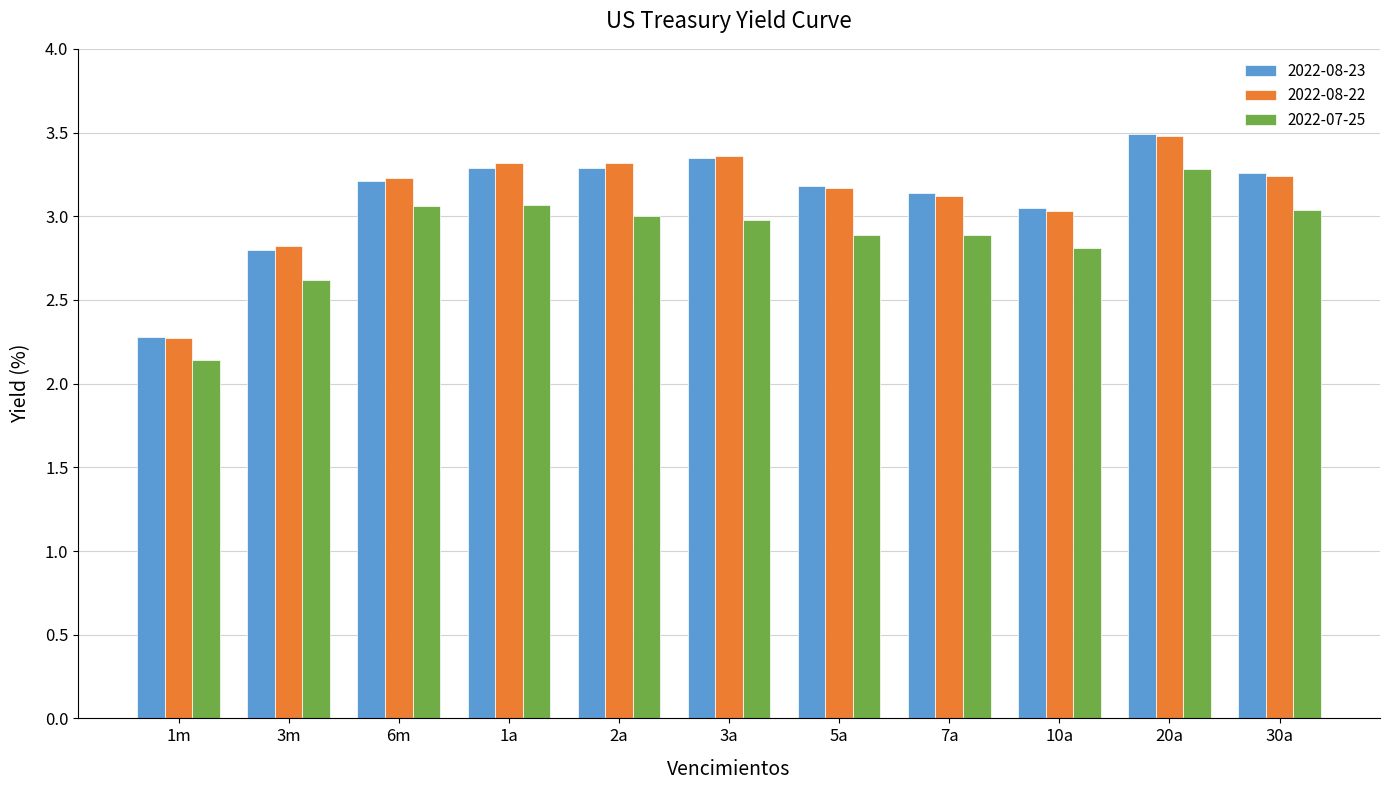

How many data points in 2022-08-22 are less than 3?

2